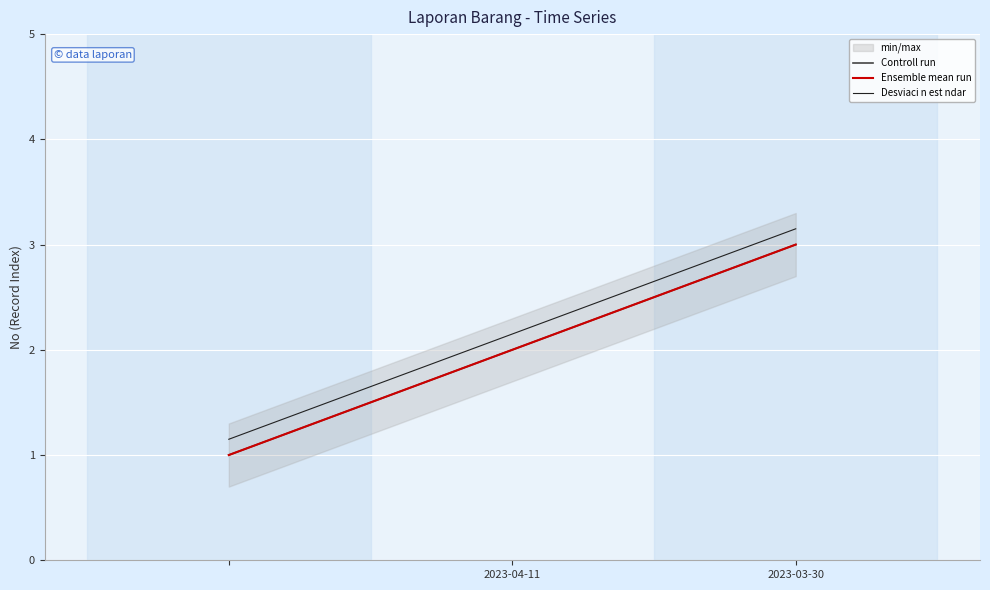

Between 2023-03-30 and 2023-04-11, which is larger?

2023-03-30